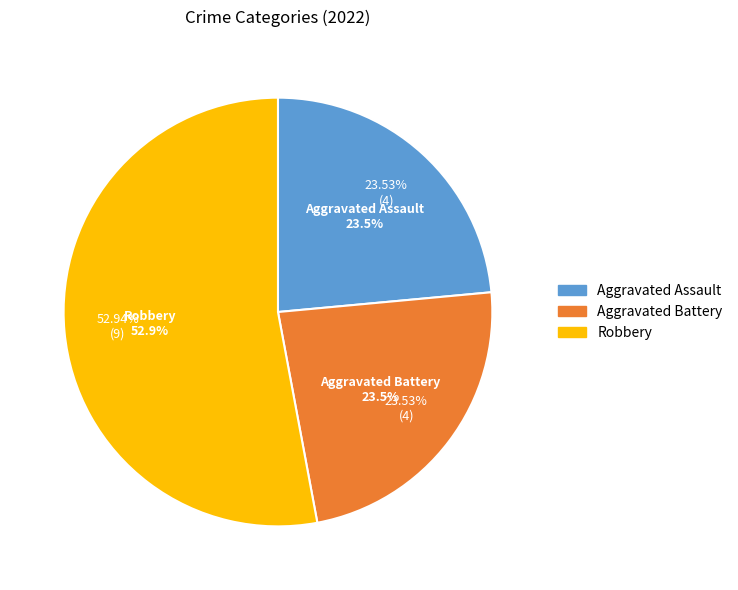

Is it true that Aggravated Battery is 24% of the pie?

True